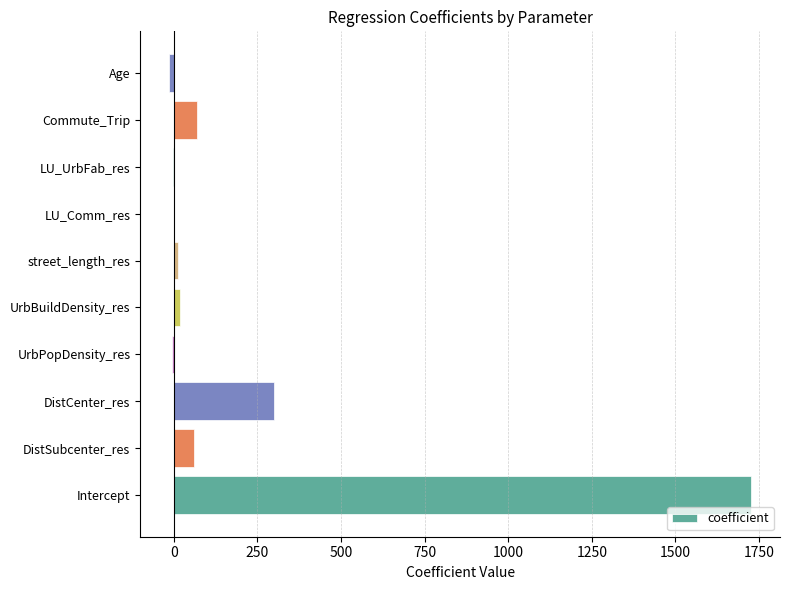

At which label is the value closest to 856?

DistCenter_res